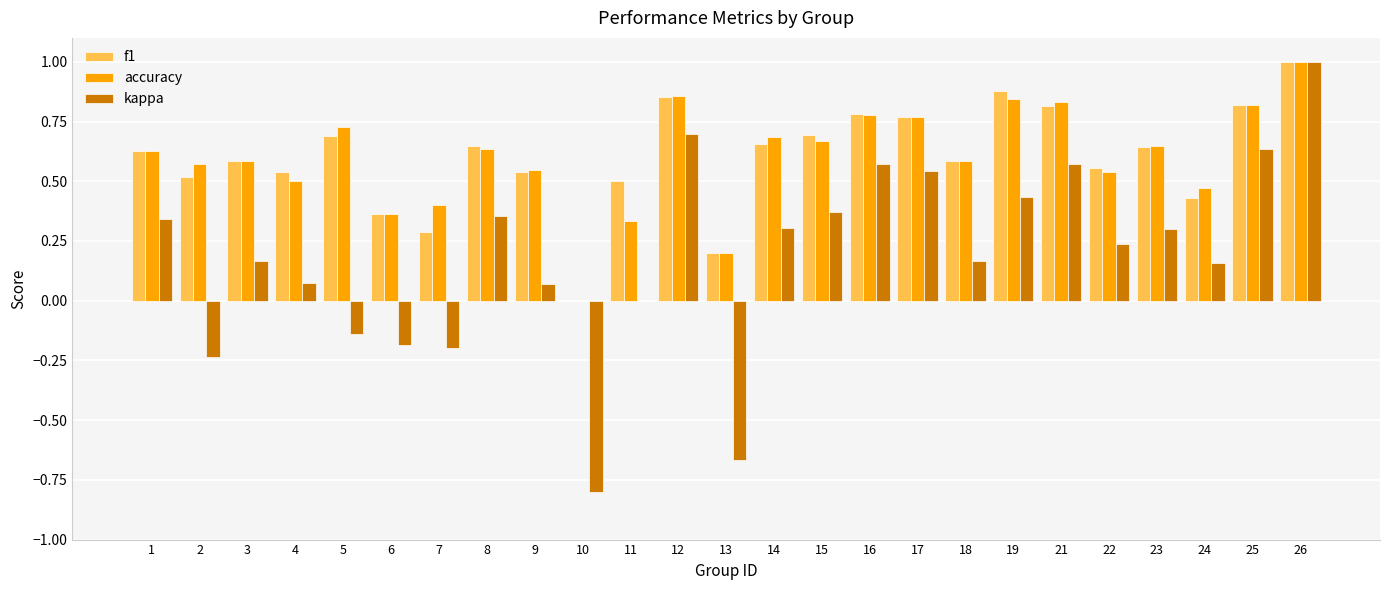

True or false: kappa has a value of 0.2 at 22.

True